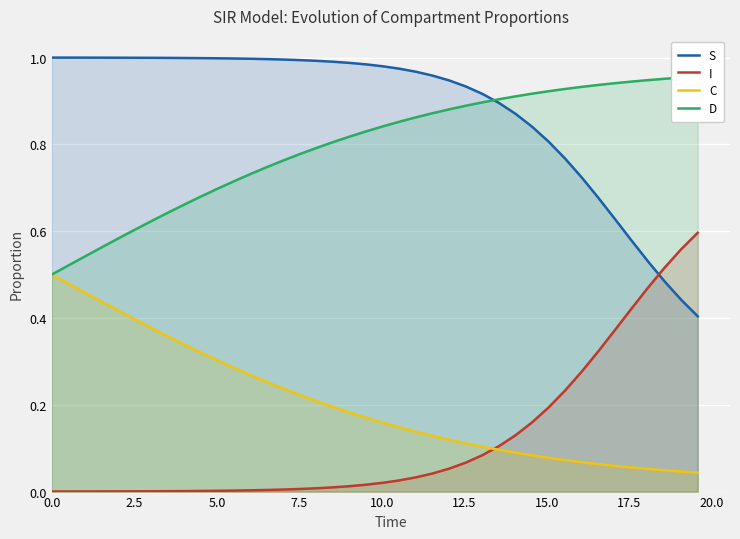

What is the label of the 35th point from the right?

12.5